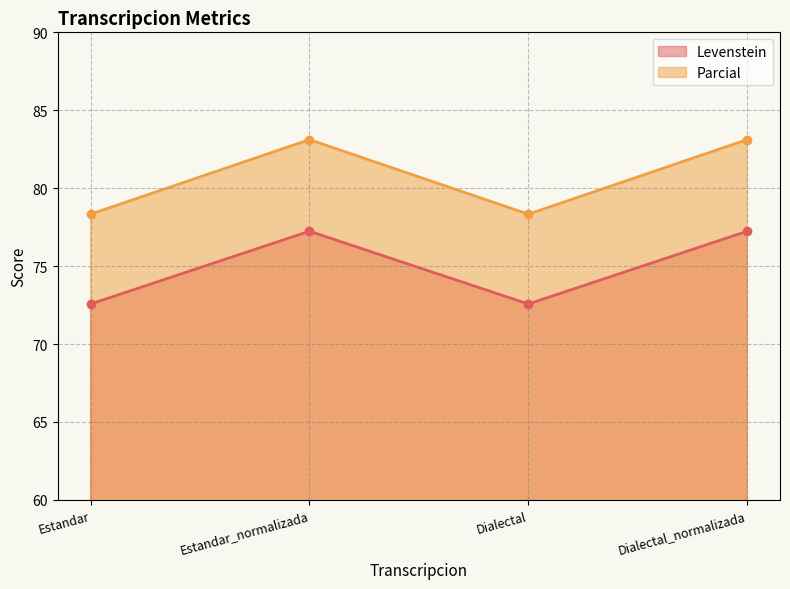

Count the number of categories in the chart.

4